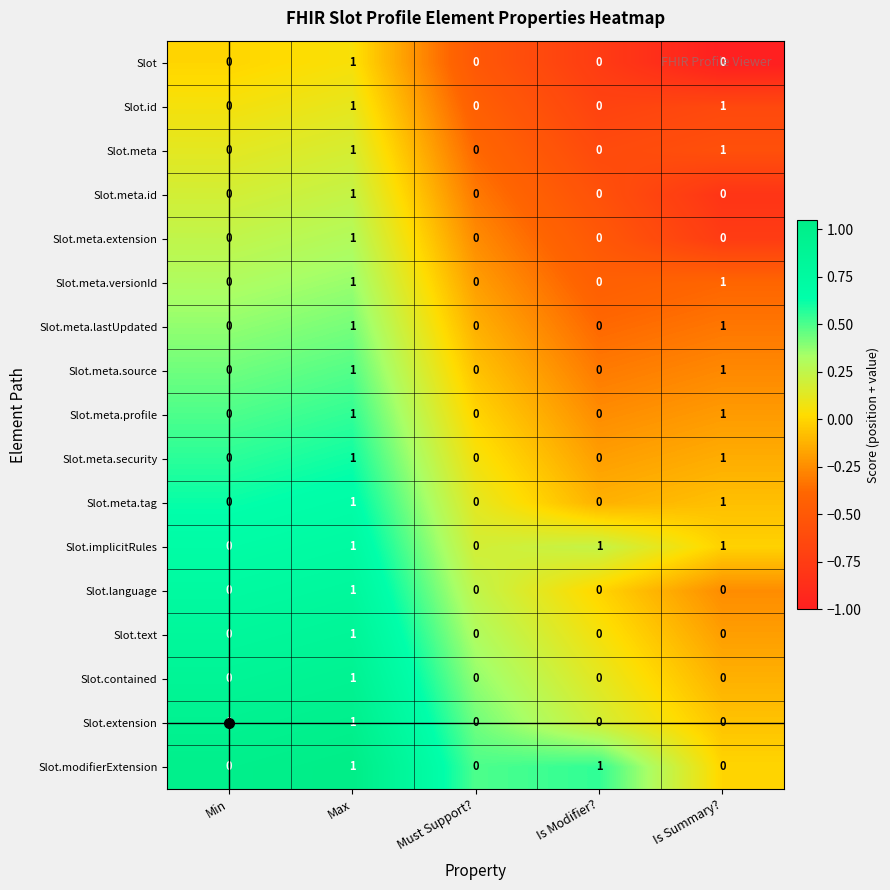

What is the spread (max minus min) of values at Is Summary??

1